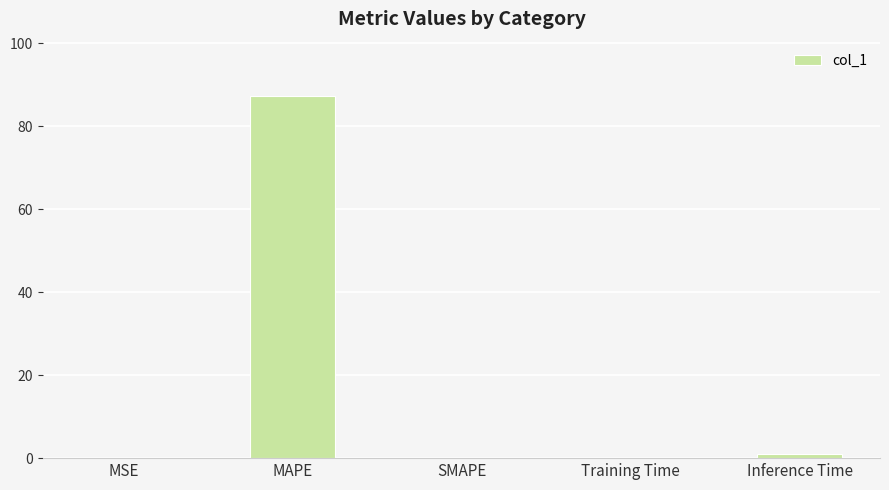

What is the sum of all values?

88.3